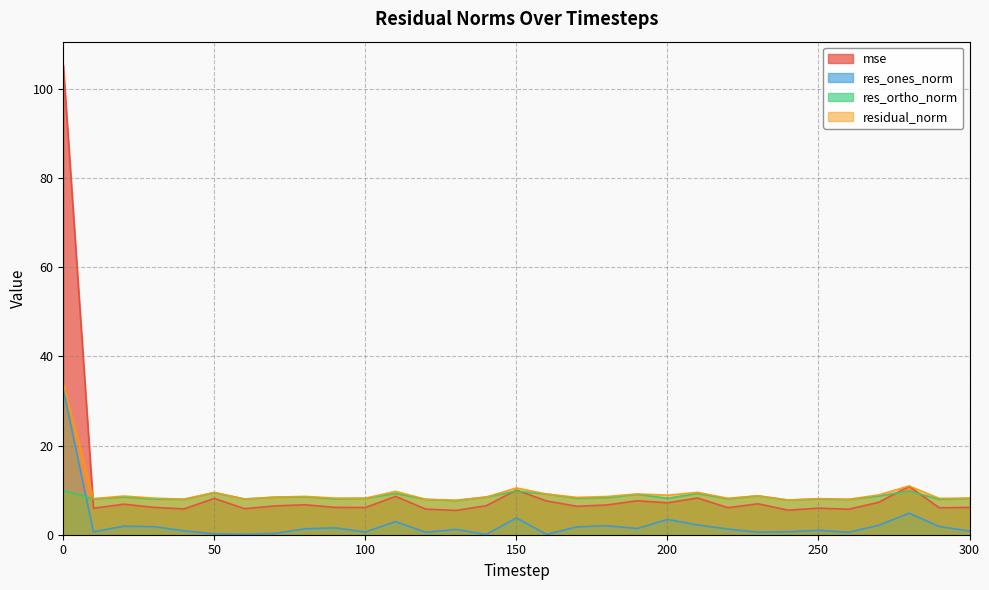

True or false: residual_norm has a value of 5.9 at 70.

False